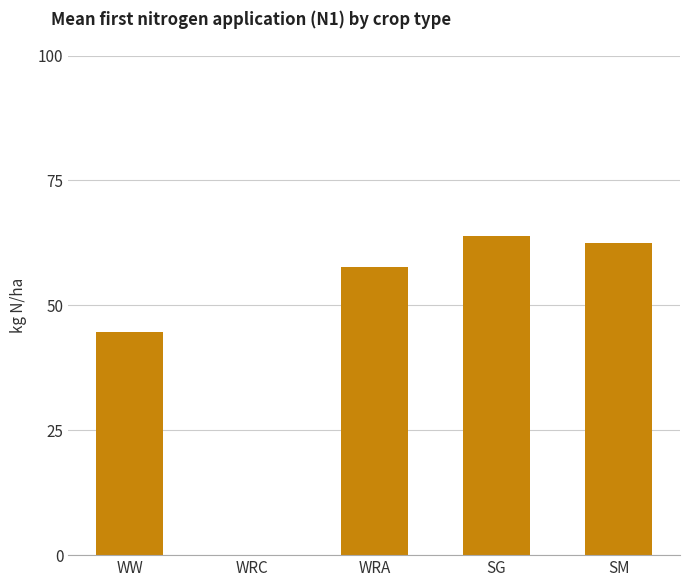

Is it true that the value at WRC is 0.0?

True